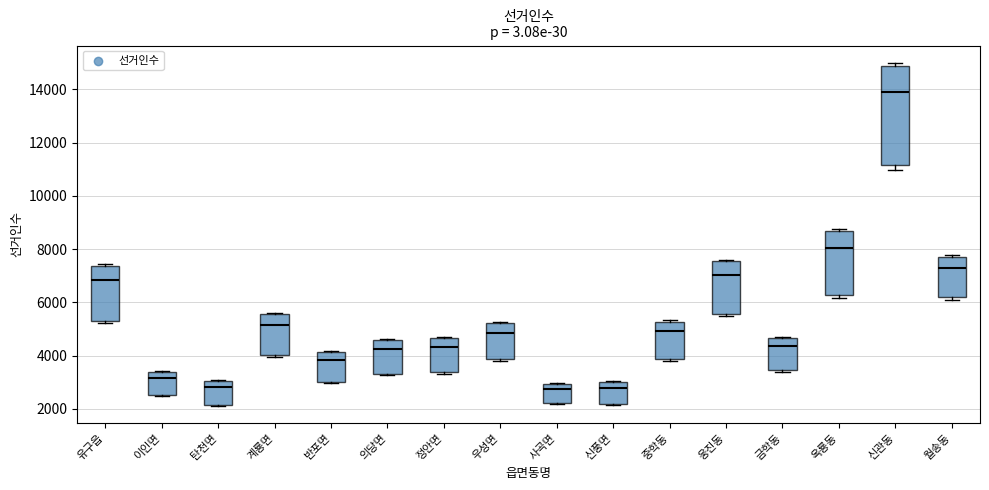

Where is the lower edge of the box for 이인면 on the y-axis? The values are not printed on the chart, so give them approximately, as read against the axis.

2600